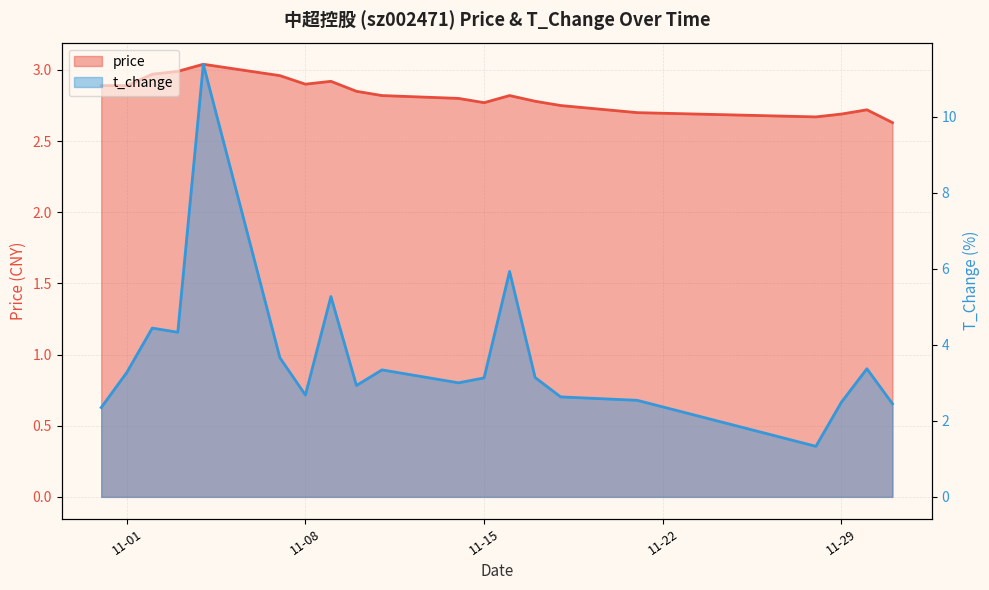

What is the difference between the second highest and second lowest values in the price series?

0.3